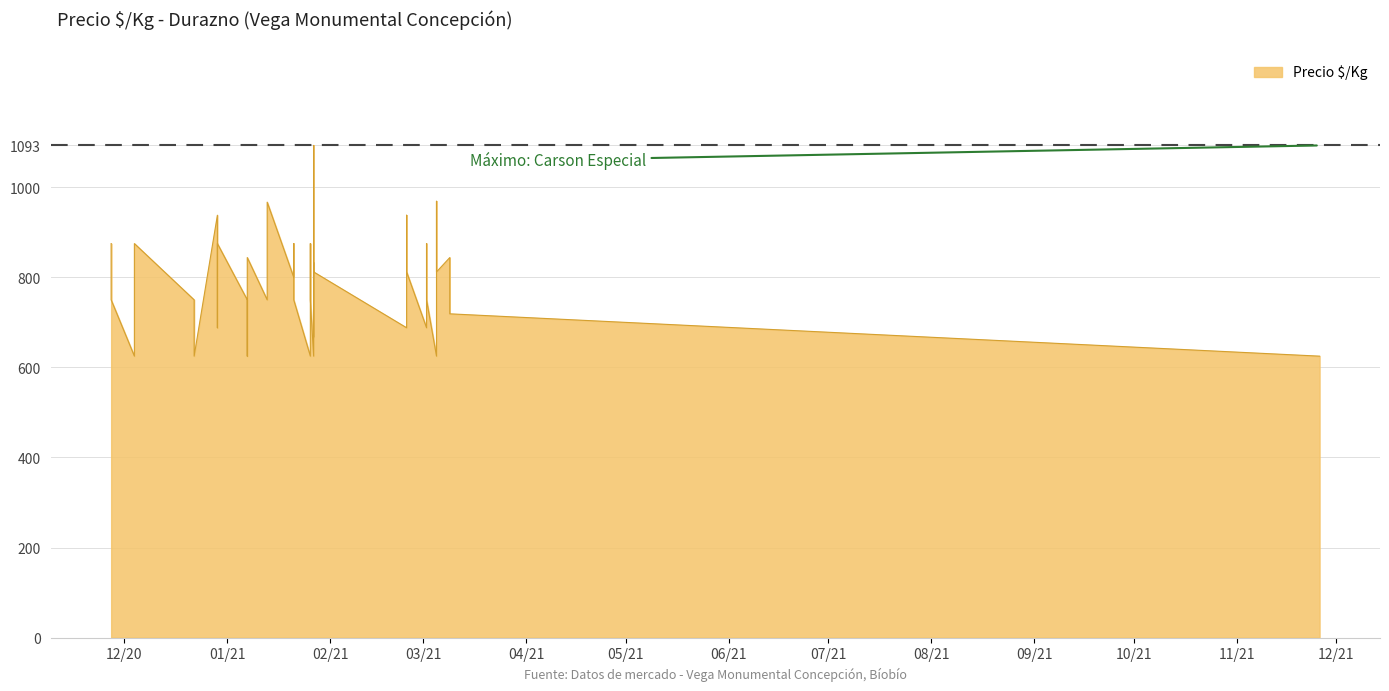

What is the value of the 13th point from the left?

750